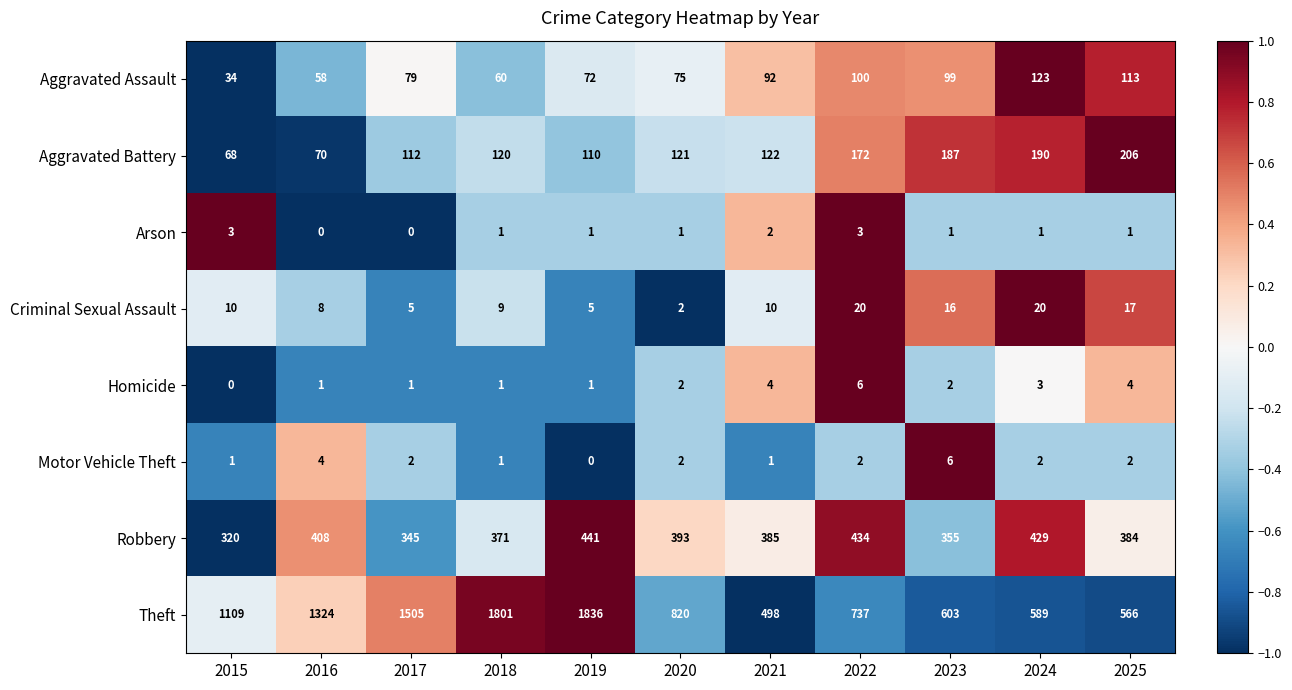

Which label corresponds to the largest value in the chart?

2019